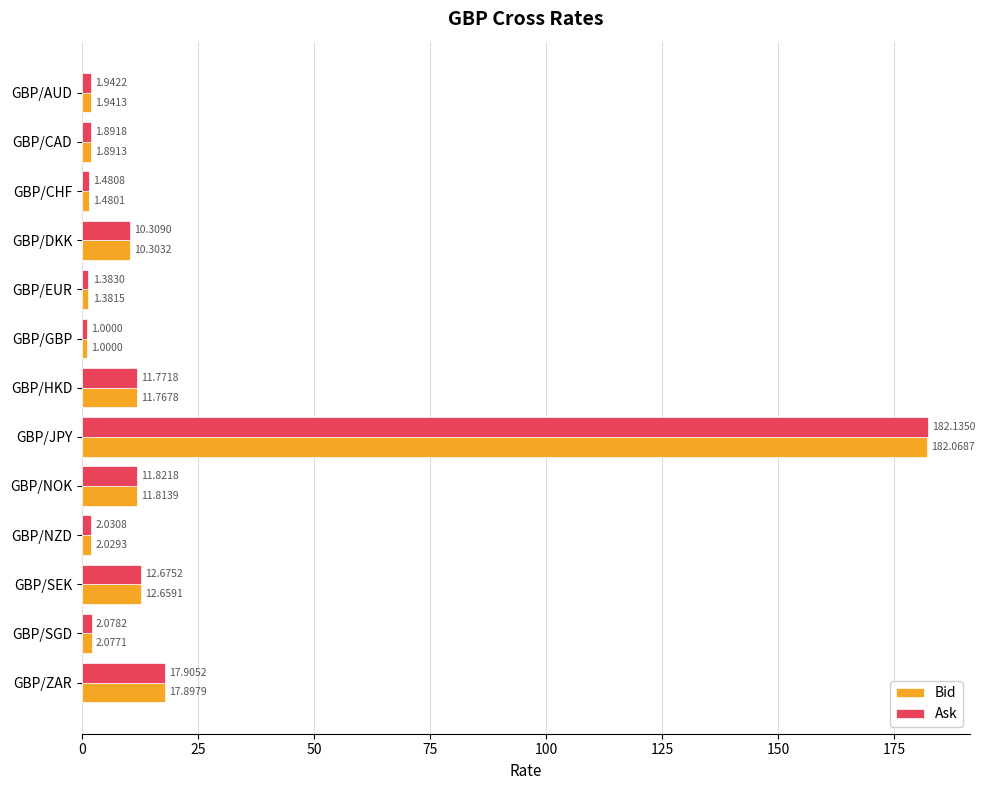

At which label is Bid closest to 91?

GBP/ZAR